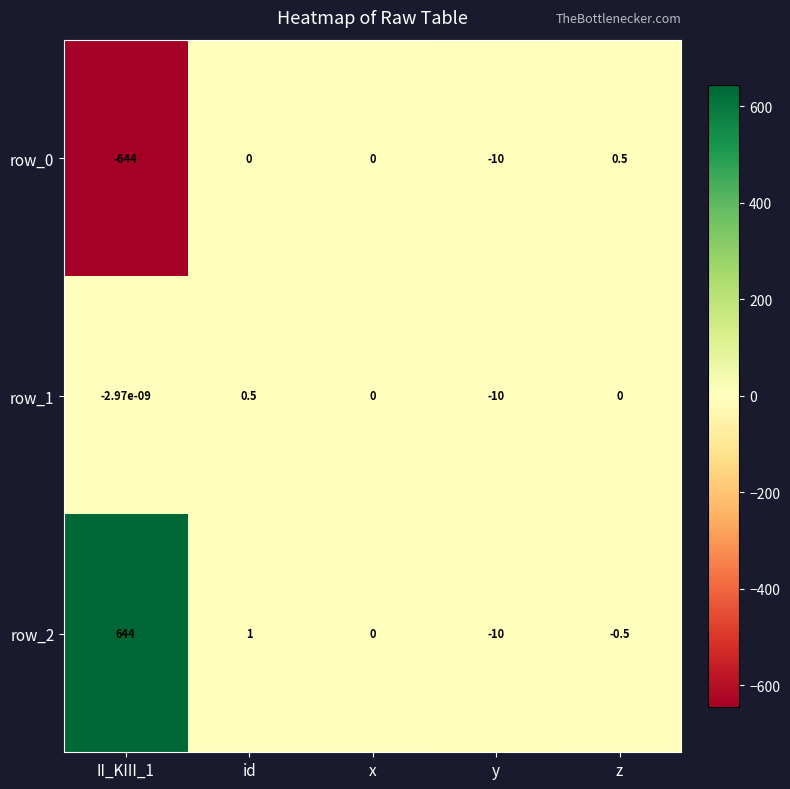

What is the smallest value displayed?

-644.0